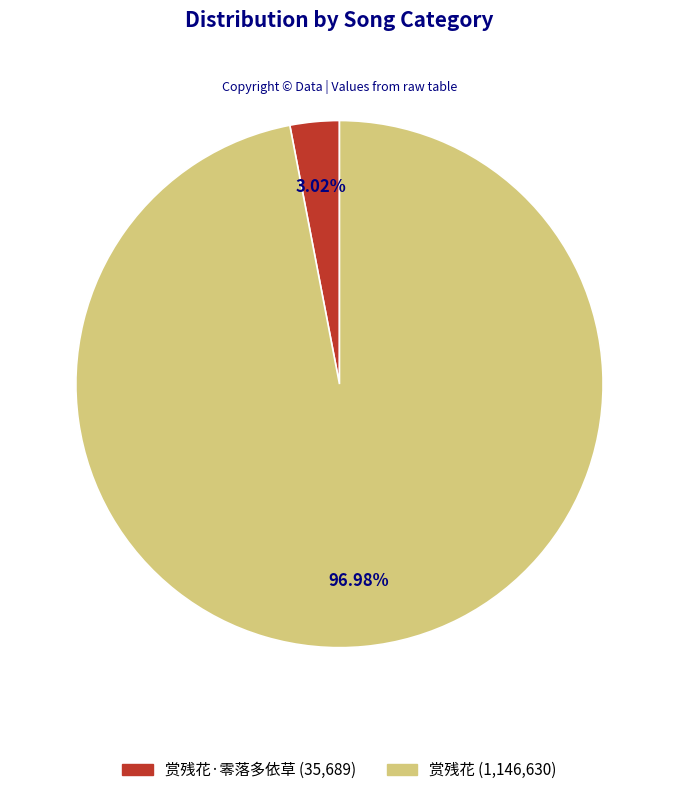

Is there any slice that represents more than half of the pie?

Yes